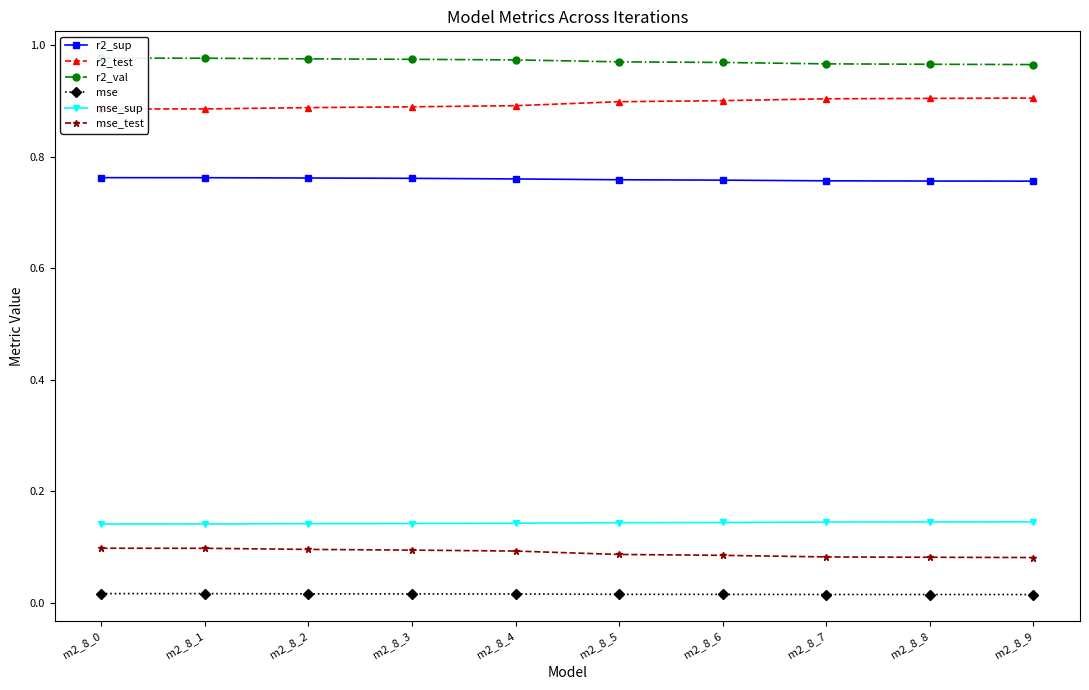

Which label corresponds to the smallest value in the chart?

m2_8_9